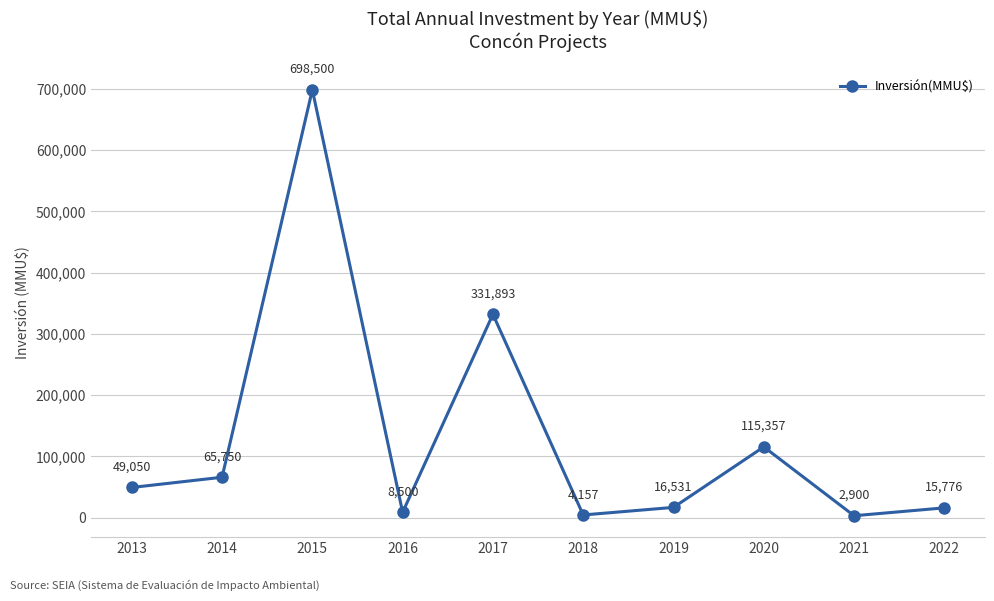

How many lines are shown in the chart?

1